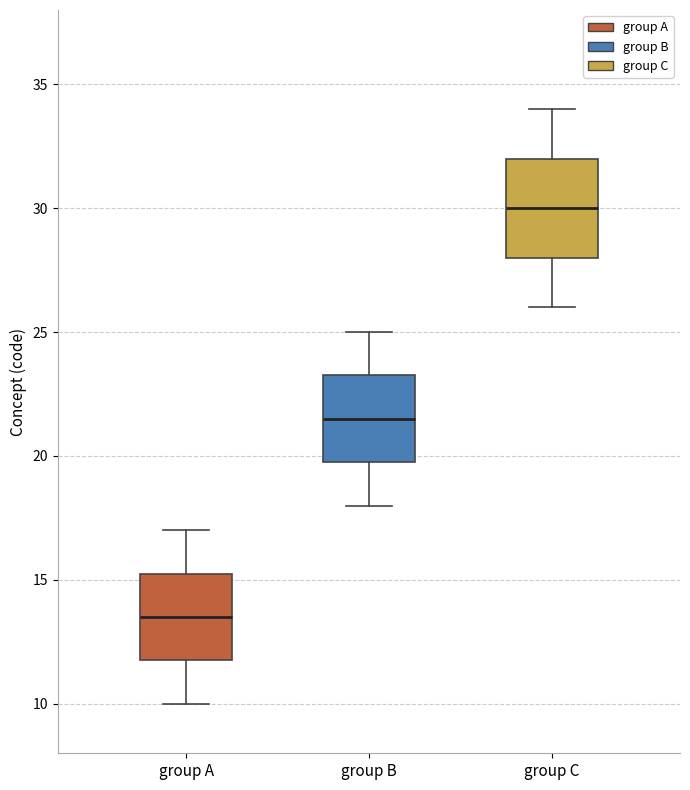

Reading left to right, read every box against the y-axis: the position of its median line, the range the box covers, and the ends of its whiskers. The values are not printed on the chart, so give them approximately, as read against the axis.

group A: median 13.5, box 12.0 to 15.5, whiskers 10.0 to 17.0
group B: median 21.5, box 20.0 to 23.5, whiskers 18.0 to 25.0
group C: median 30.0, box 28.0 to 32.0, whiskers 26.0 to 34.0